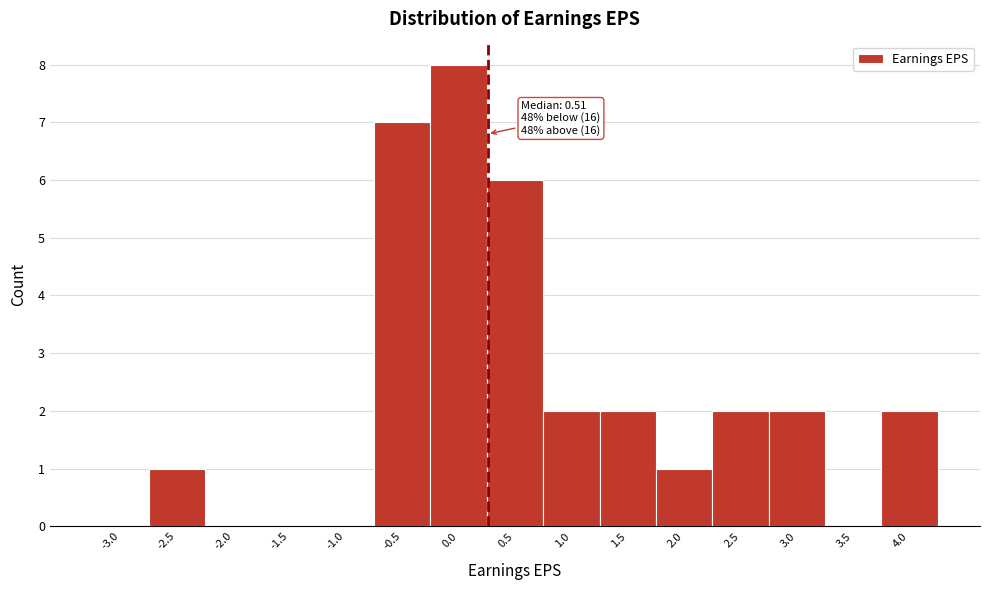

Reading left to right, extract all data points from this chart.

-3.0=0	-2.5=1	-2.0=0	-1.5=0	-1.0=0	-0.5=7	0.0=8	0.5=6	1.0=2	1.5=2	2.0=1	2.5=2	3.0=2	3.5=0	4.0=2